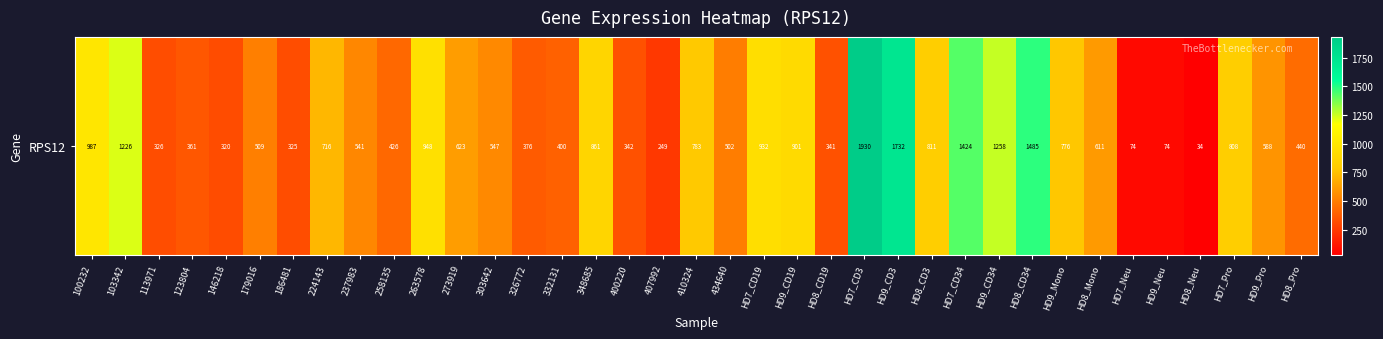

At which category does the chart reach its minimum across all series?

HD8_Neu